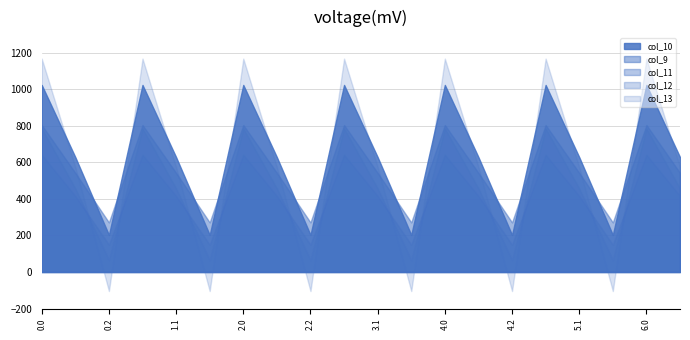

Which series has the largest range (max minus min)?

col_13